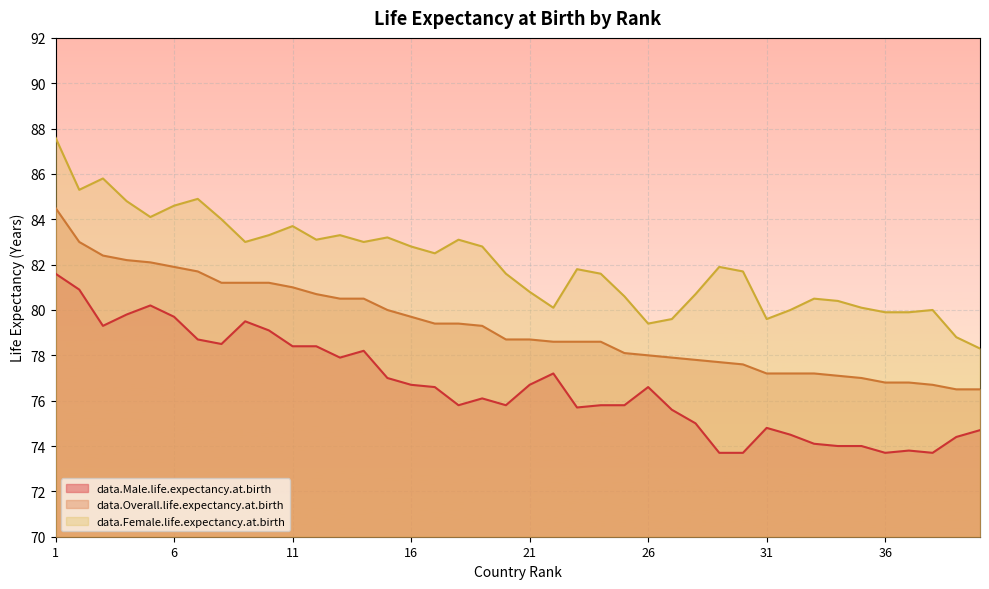

What is the total value across all series at 4?

246.8